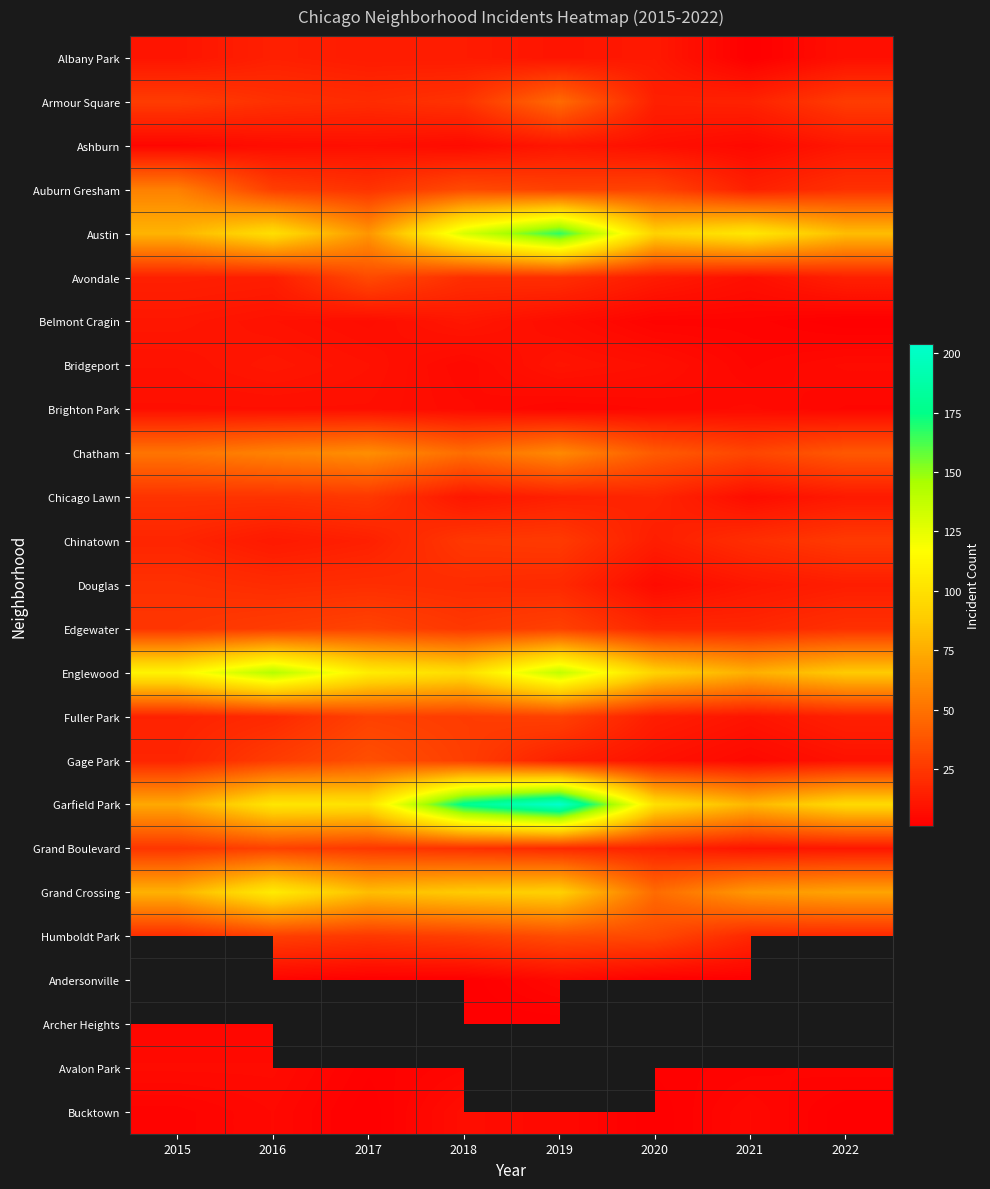

Which series has the largest total across all categories?

Garfield Park